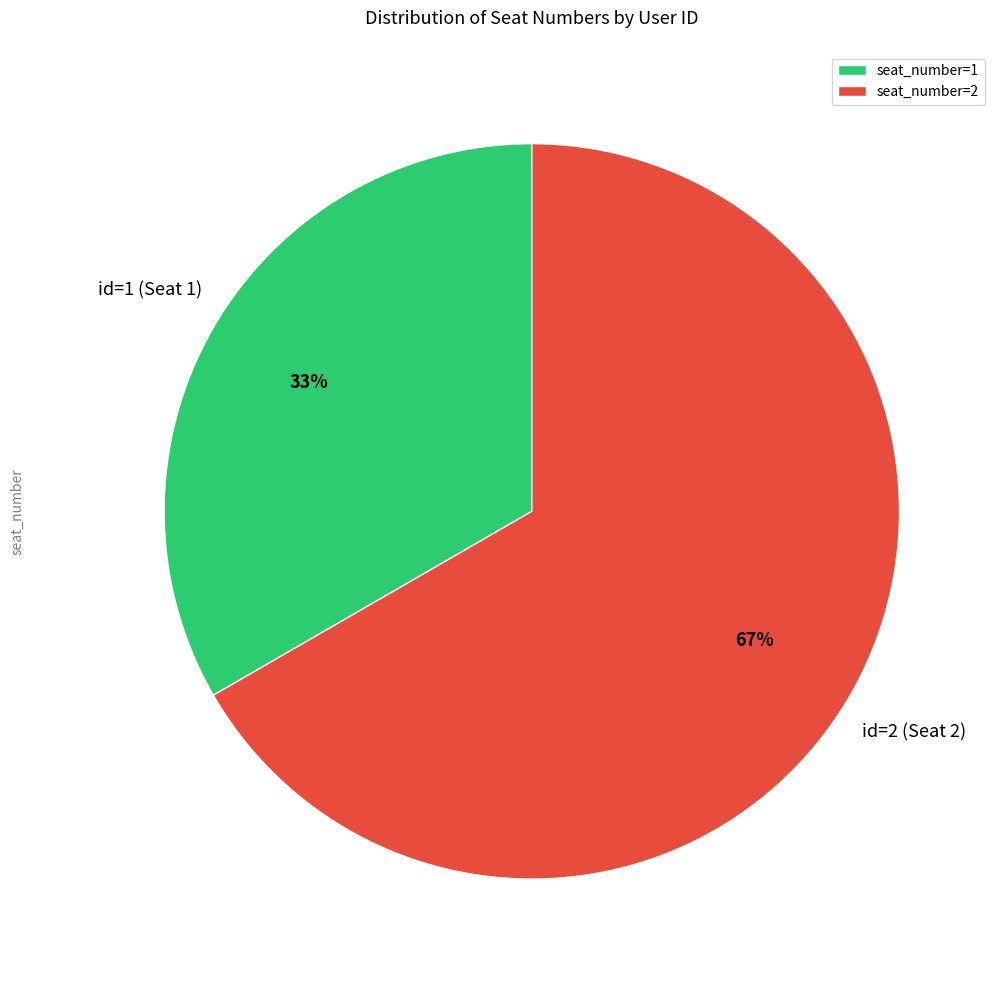

Does seat_number=2 represent more than half of the total?

Yes